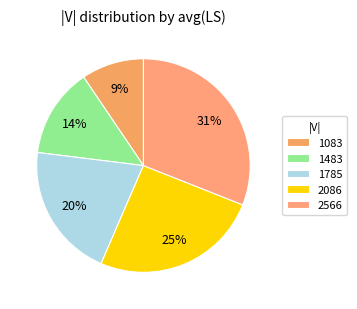

Which category has the biggest portion of the pie?

2566